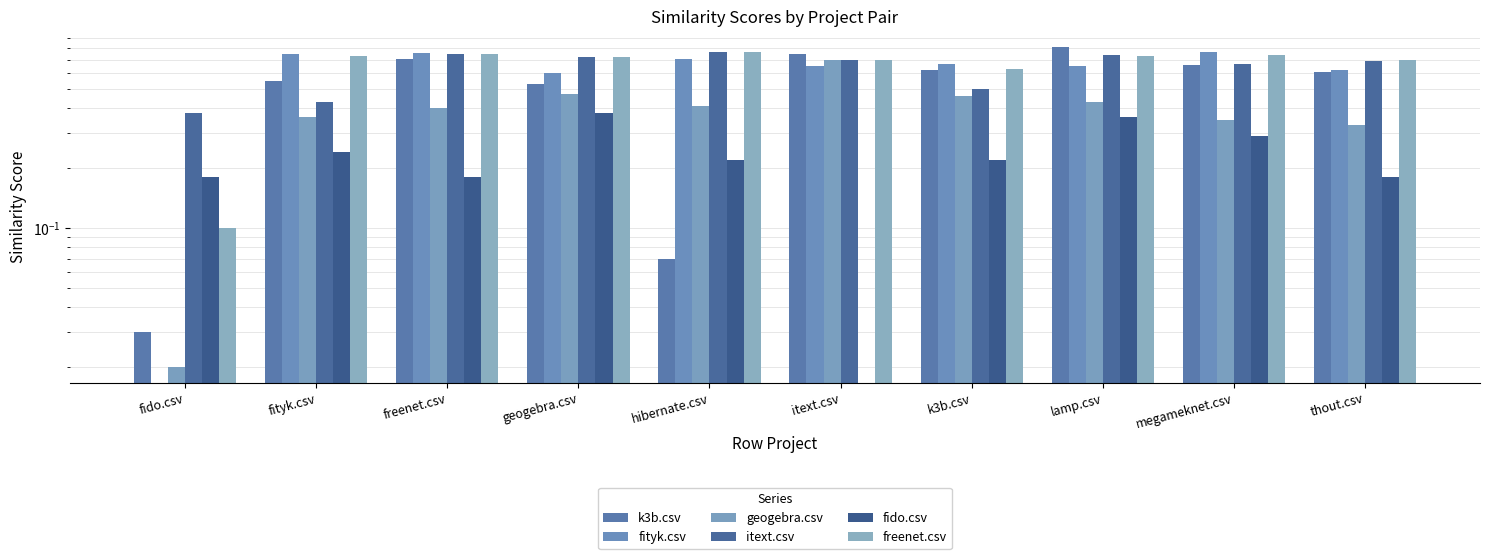

The value of fityk.csv at geogebra.csv is 0.6. True or false?

True